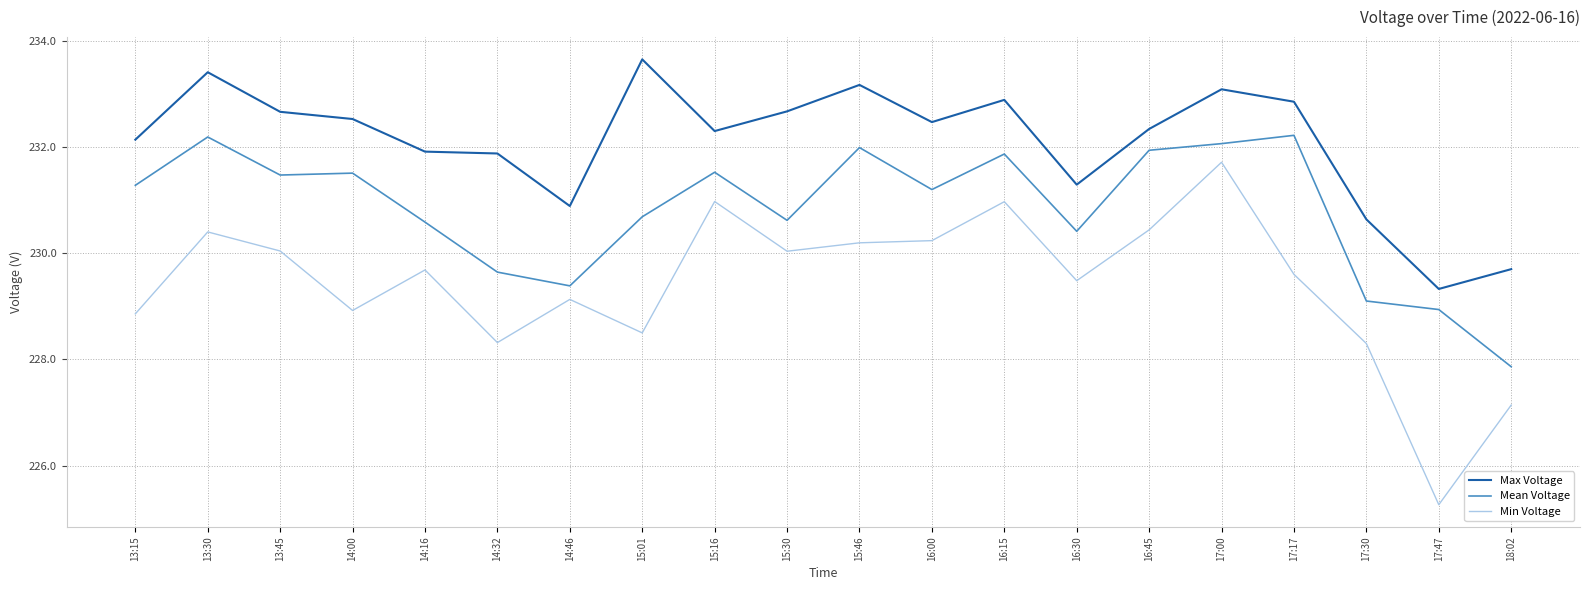

What position from the right is 16:15?

8